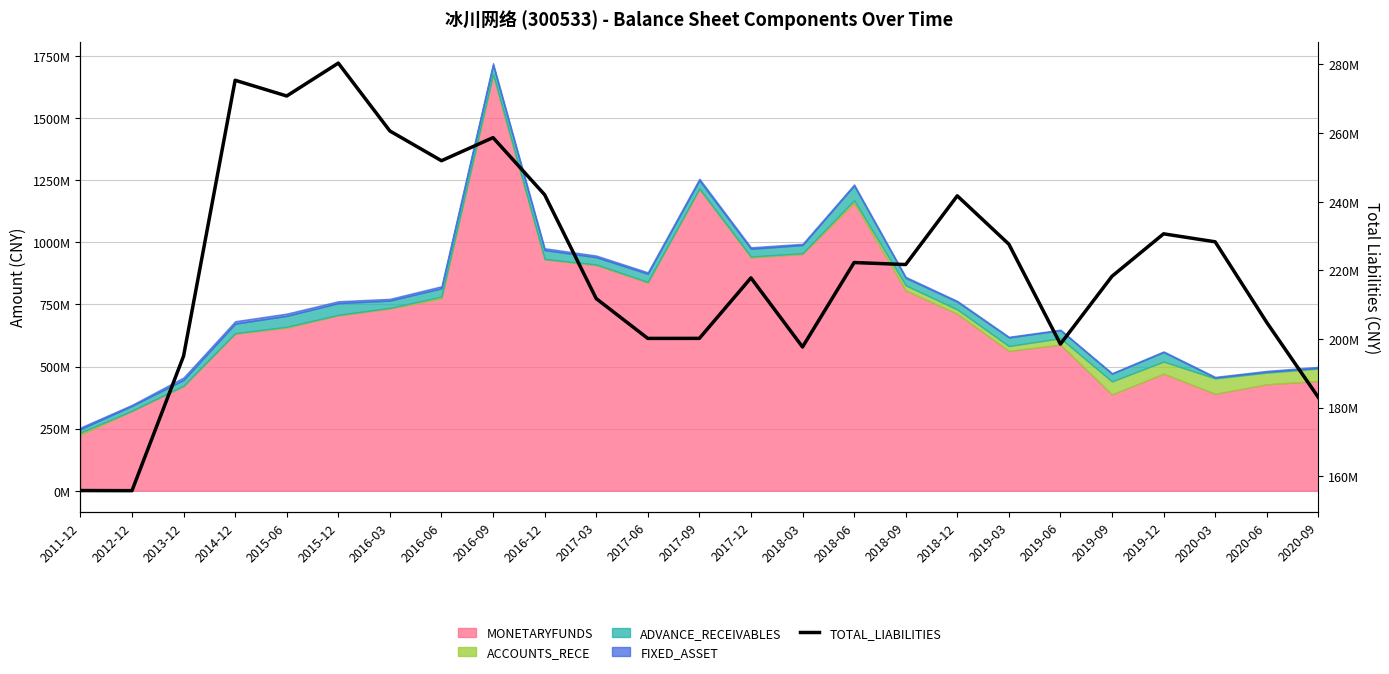

What position from the right is 2015-06?

21